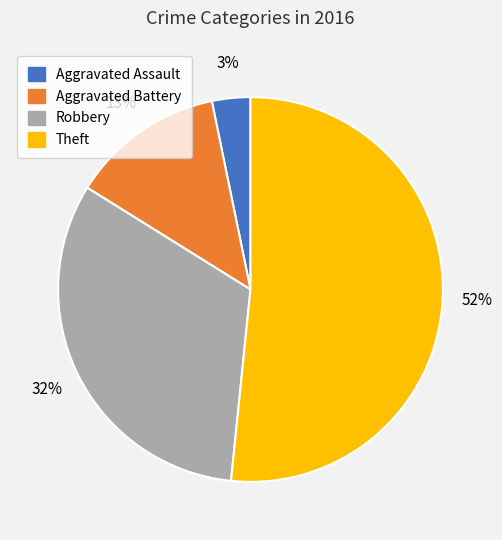

Is it true that Theft is 52% of the pie?

True